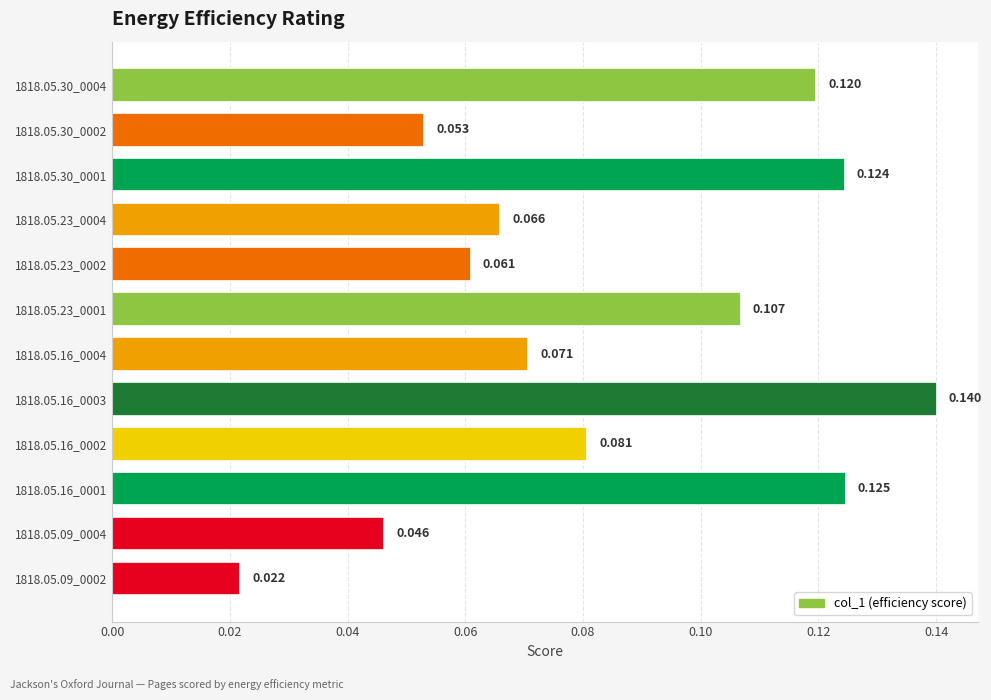

List the labels in order of value, largest first.

1818.05.16_0003, 1818.05.16_0001, 1818.05.30_0001, 1818.05.30_0004, 1818.05.23_0001, 1818.05.16_0002, 1818.05.16_0004, 1818.05.23_0004, 1818.05.23_0002, 1818.05.30_0002, 1818.05.09_0004, 1818.05.09_0002